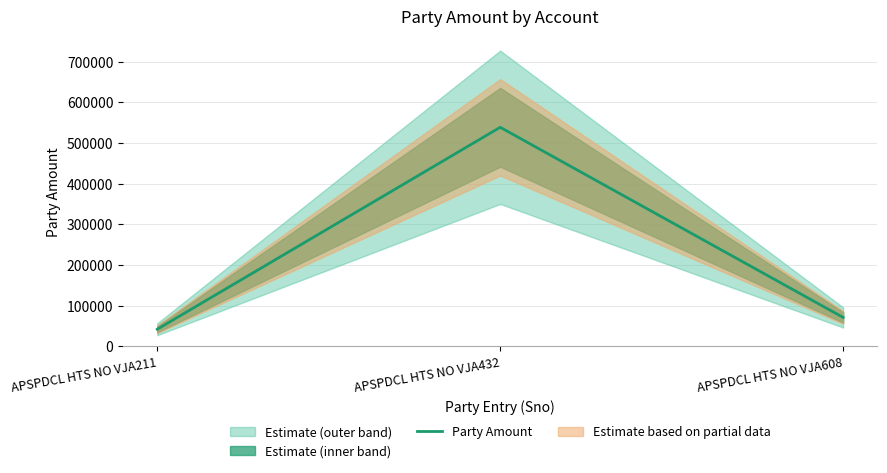

What is the ratio of the value at APSPDCL HTS NO VJA608 to the value at APSPDCL HTS NO VJA432?

0.1